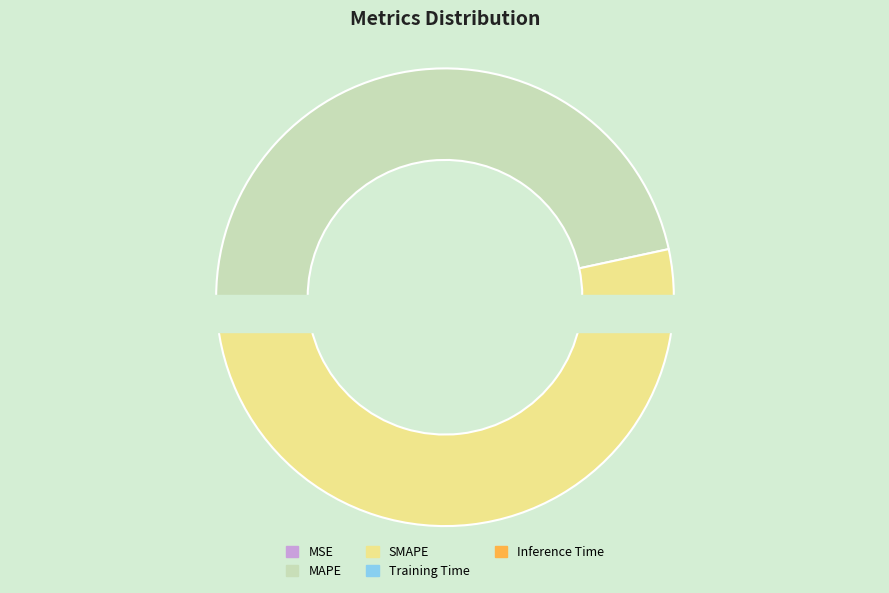

How many slices are in this pie chart?

5